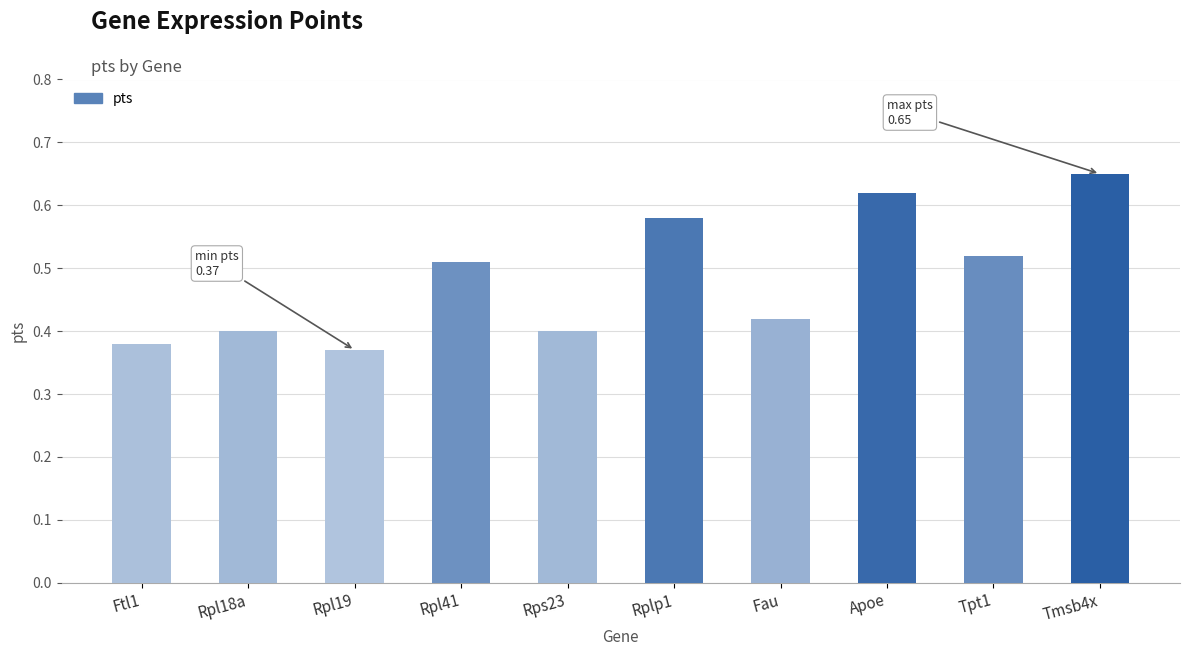

At which category does the chart reach its peak across all series?

Tmsb4x